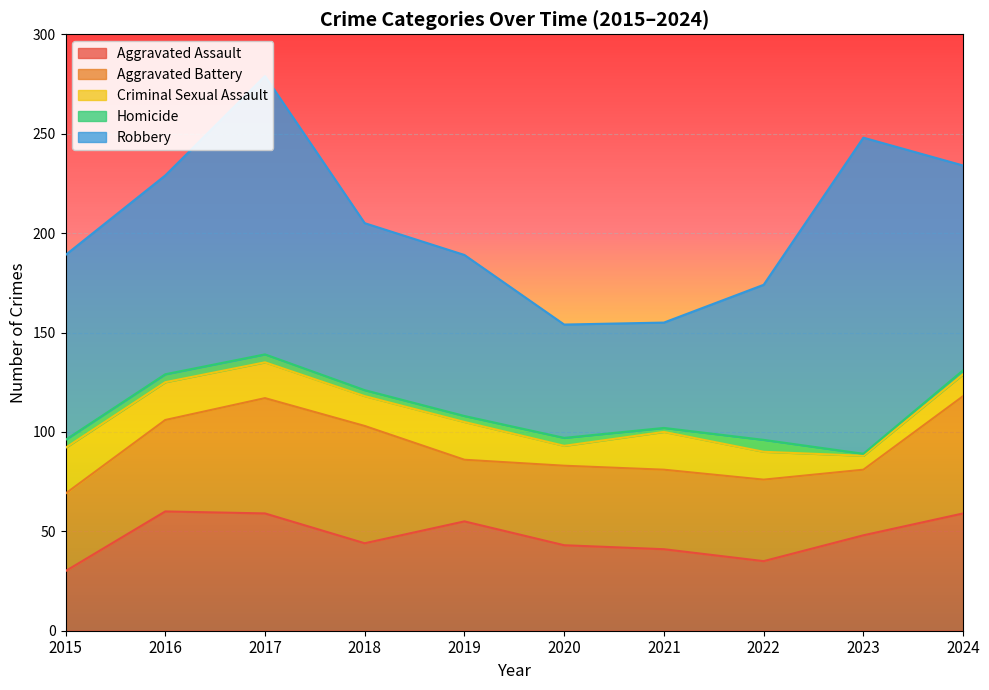

The value of Aggravated Assault at 2022 is 35. True or false?

True